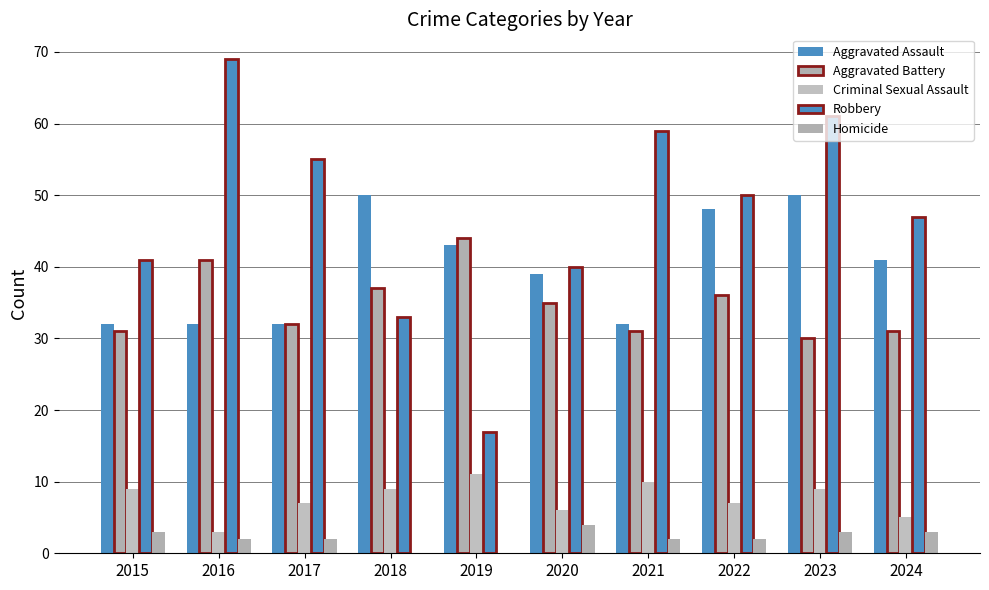

Reading left to right, list all the values displayed in this chart.

Aggravated Assault: 32	32	32	50	43	39	32	48	50	41
Aggravated Battery: 31	41	32	37	44	35	31	36	30	31
Criminal Sexual Assault: 9	3	7	9	11	6	10	7	9	5
Robbery: 41	69	55	33	17	40	59	50	61	47
Homicide: 3	2	2	0	0	4	2	2	3	3